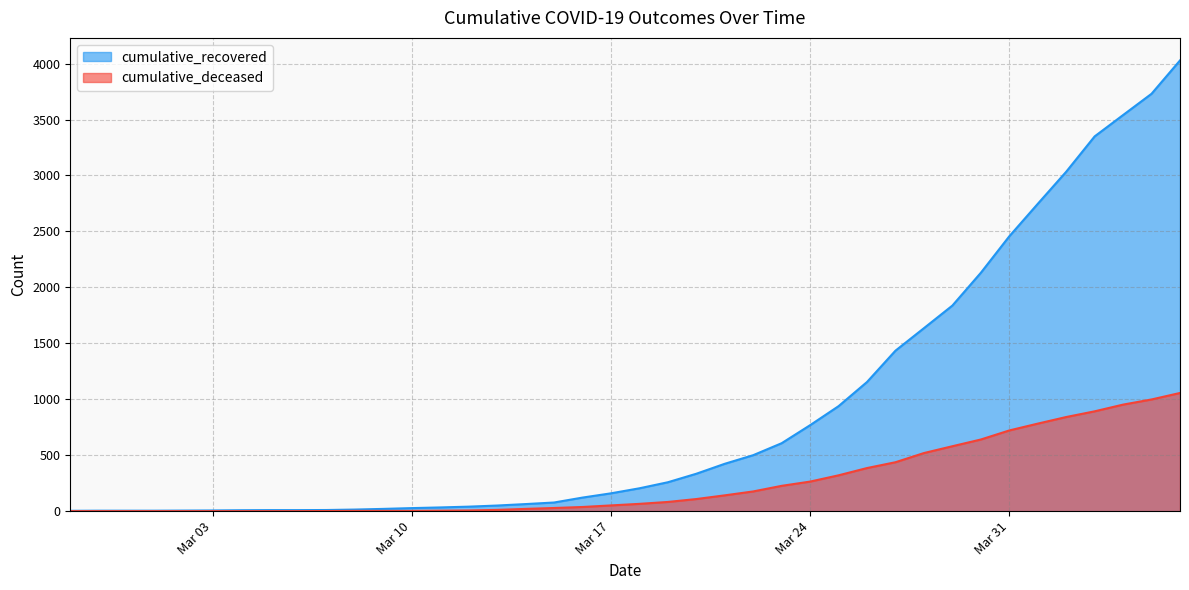

What is the lowest value of the cumulative_recovered series?

3